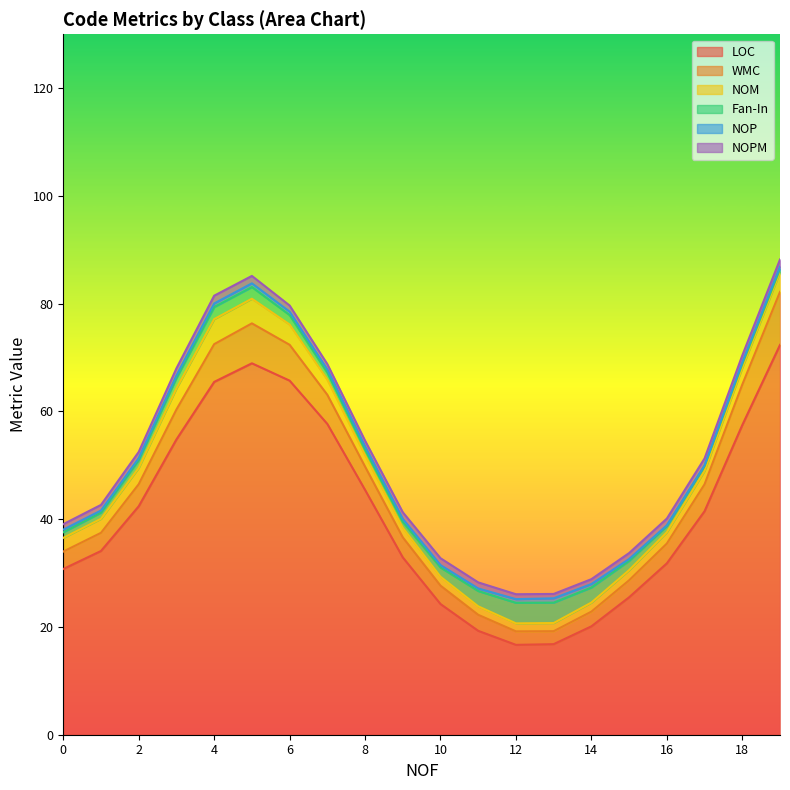

What is the minimum value for LOC?

16.7